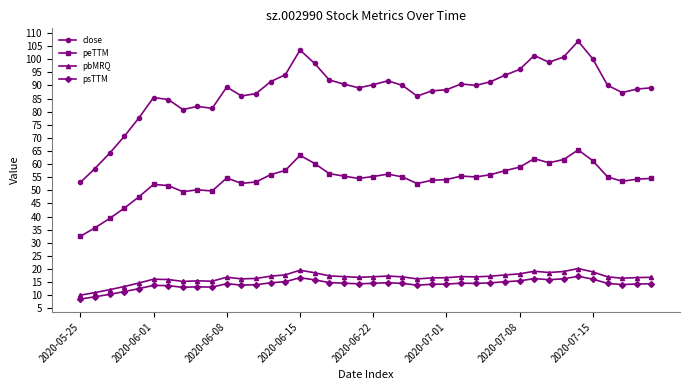

List the series in order of their peak value, highest first.

close, peTTM, pbMRQ, psTTM